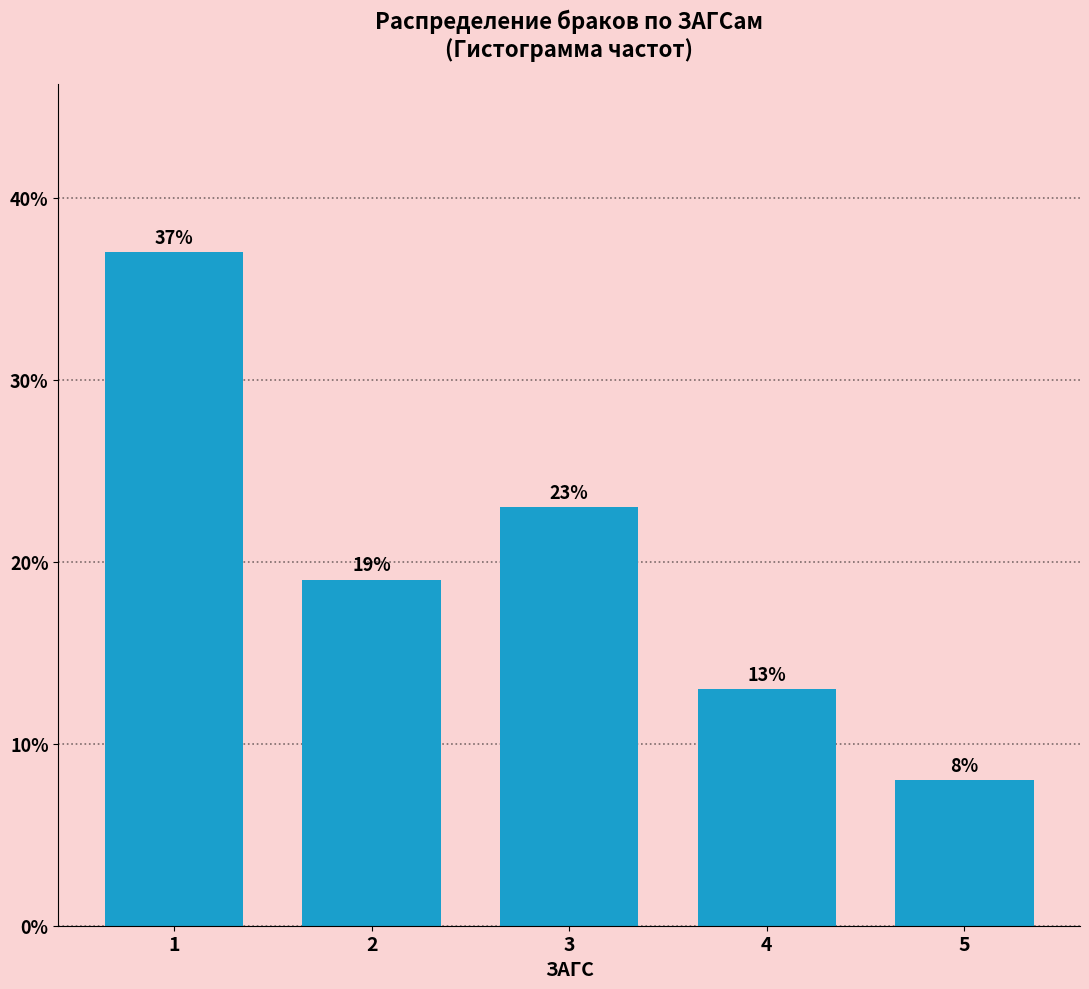

Reading left to right, list all the values displayed in this chart.

1=37	2=19	3=23	4=13	5=8